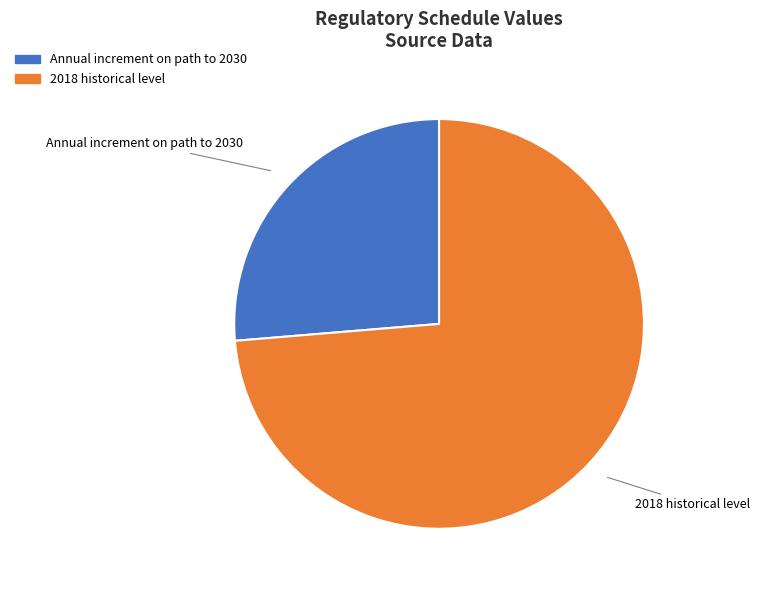

True or false: 2018 historical level accounts for 85% of the total.

False